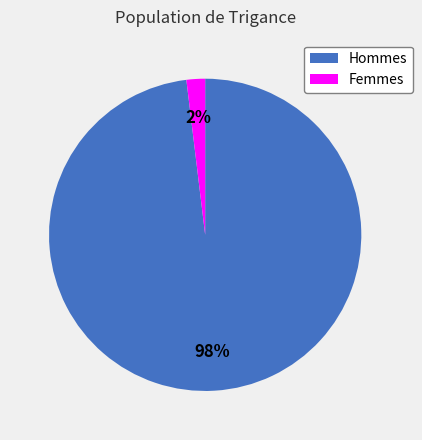

How many slices are in this pie chart?

2